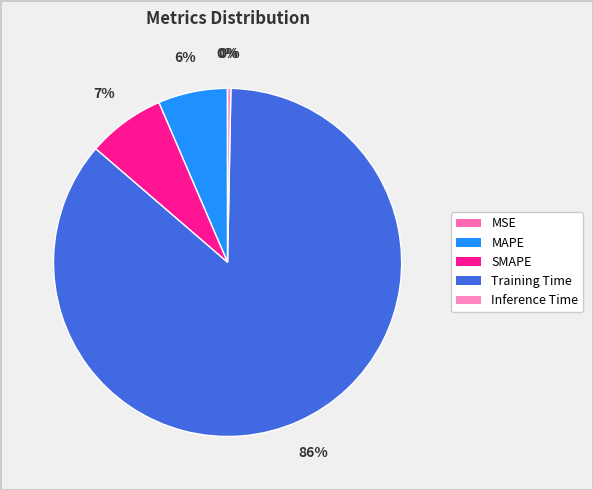

Is it true that MSE is 9% of the pie?

False